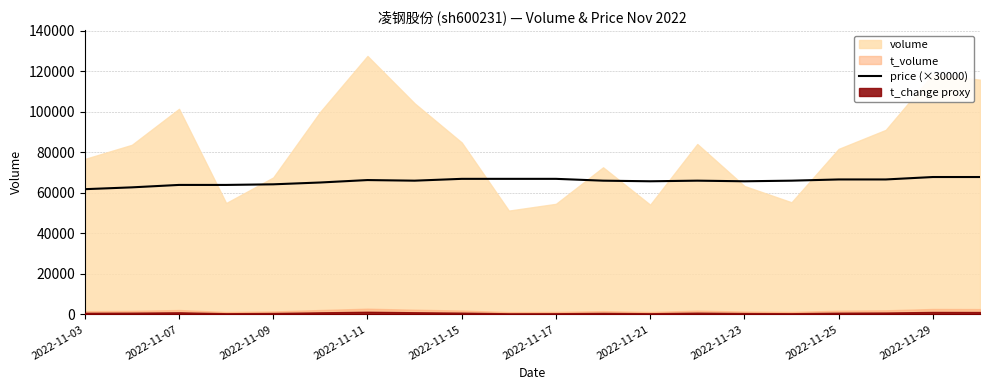

How many interior local valleys (lower than both neighbors) does the data have?

3